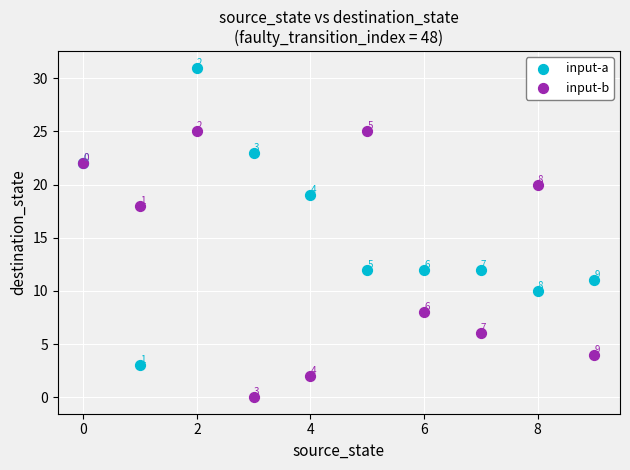

Across all series, what Y value is closest to 15?

12